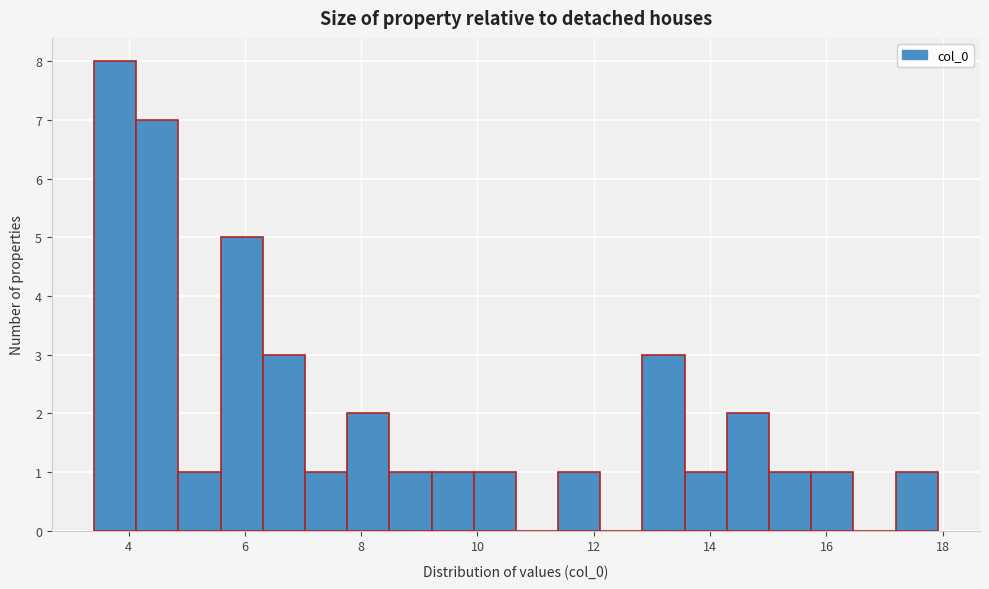

Around what value on the x-axis is the tallest bar? Give the approximate position of its centre, as read against the axis.

3.8